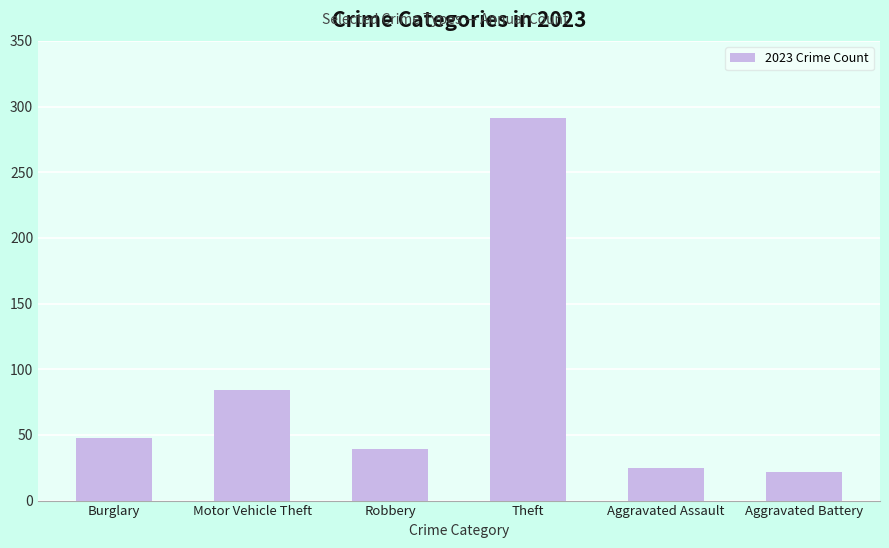

What is the ratio of the value at Robbery to the value at Motor Vehicle Theft?

0.5